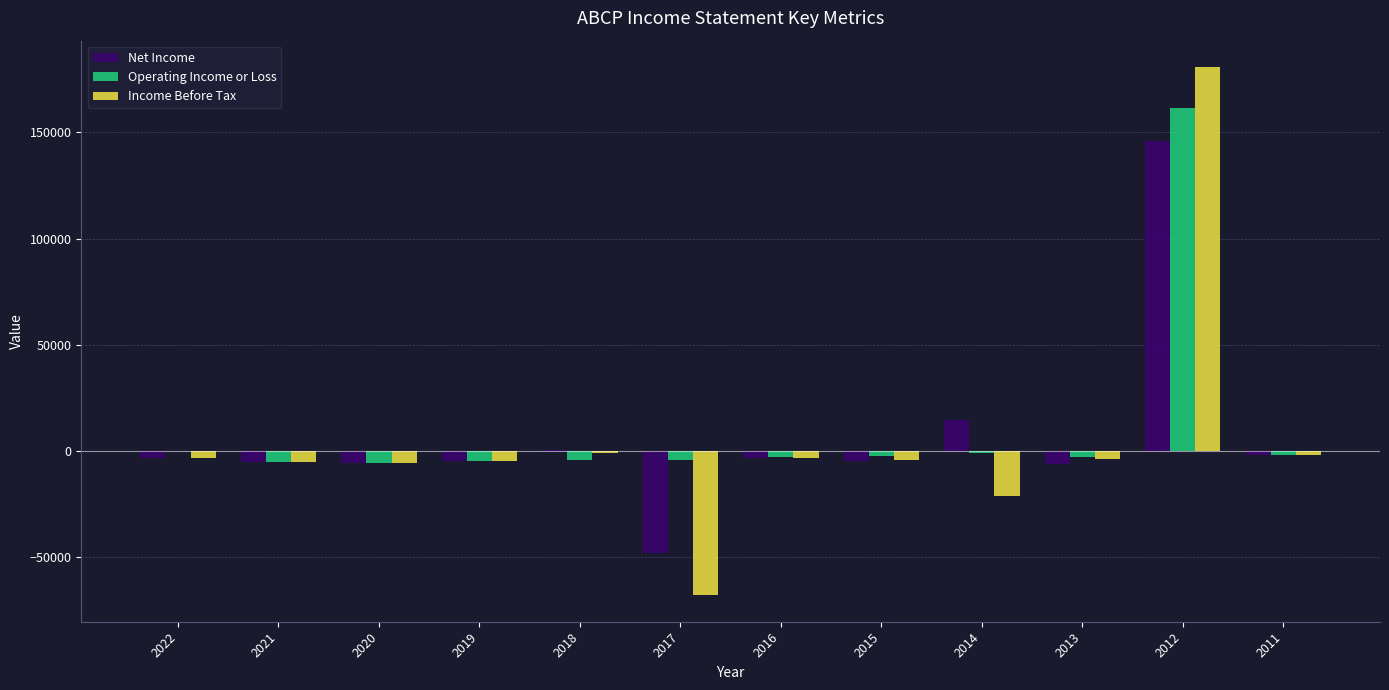

What is the greatest value displayed?

180800